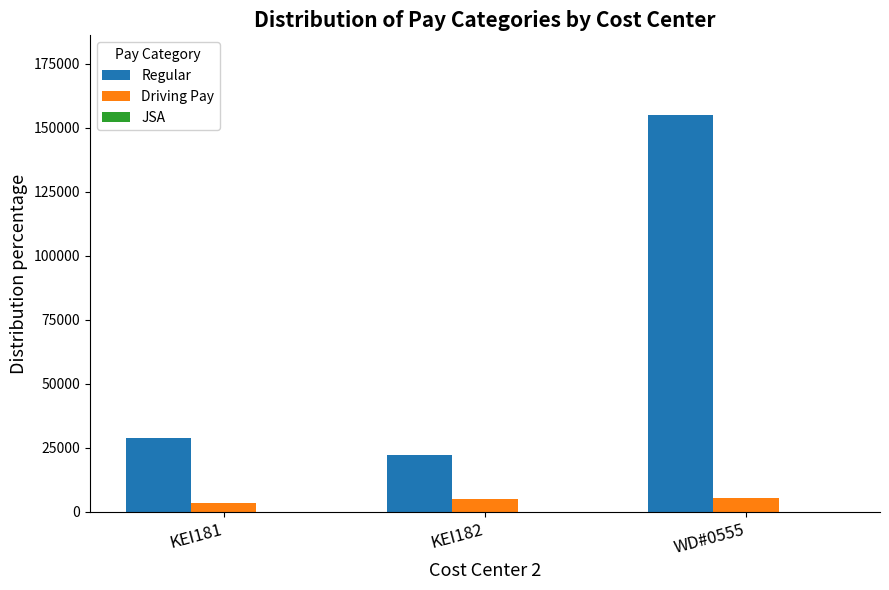

What is the total value across all series at WD#0555?

160348